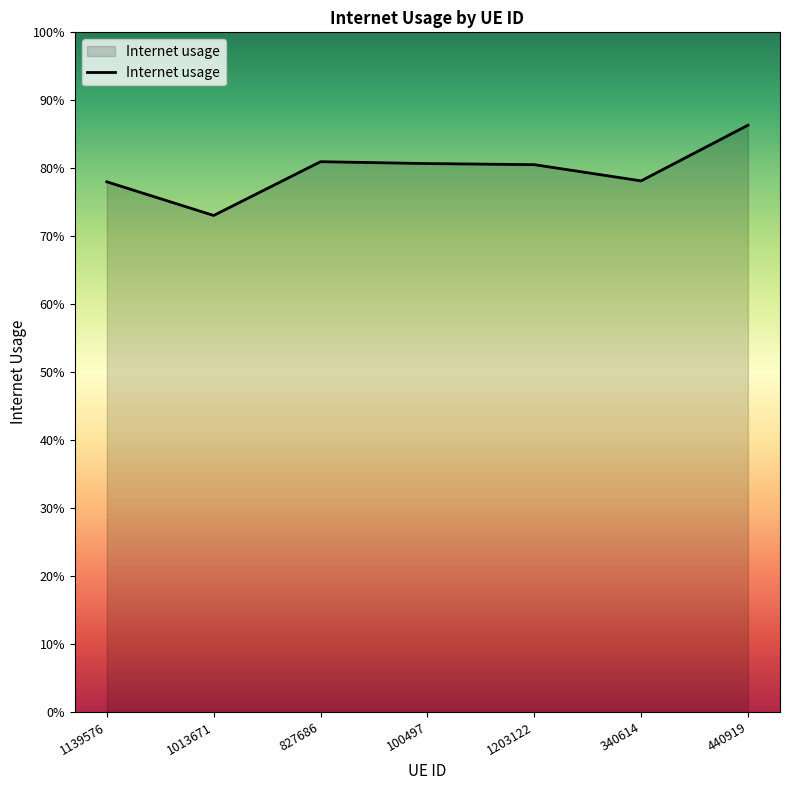

What is the value of the 3rd point from the left?

0.8